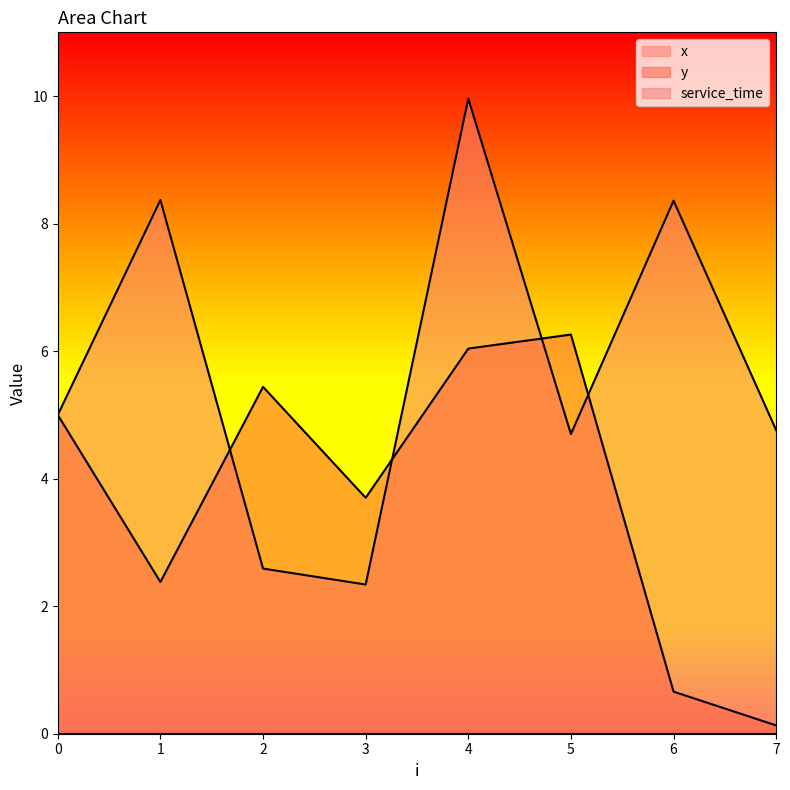

At which category does the chart reach its peak across all series?

4